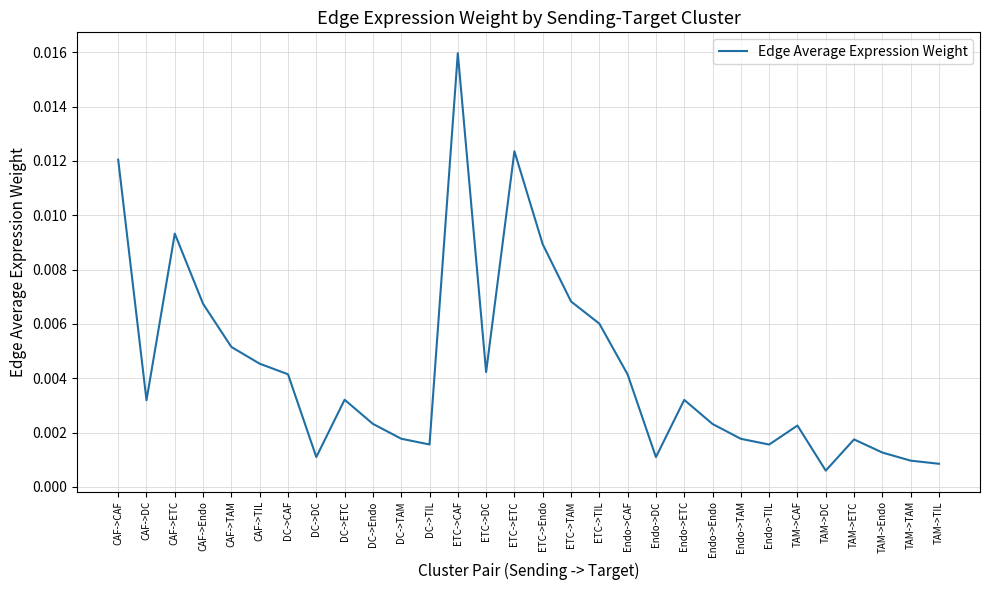

What position from the right is DC->Endo?

21